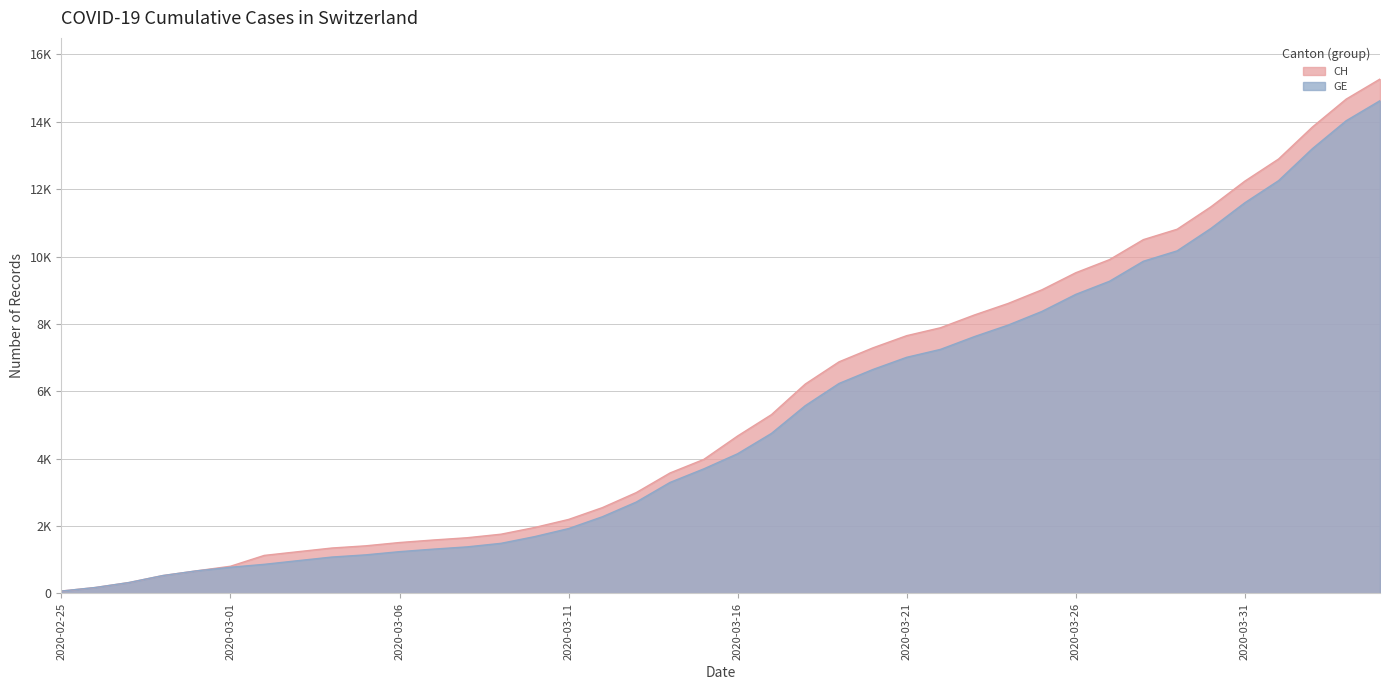

What is the difference between the highest and lowest values at 2020-03-02?

265